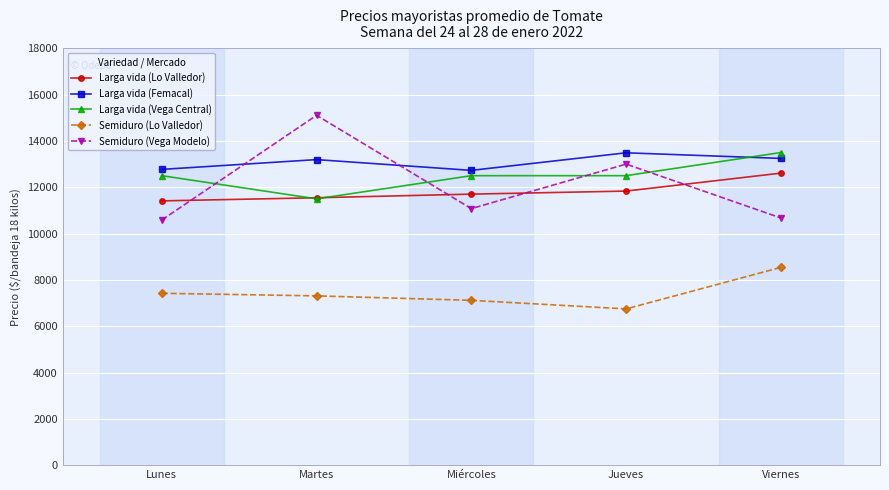

What is the label of the 4th point from the left?

Jueves